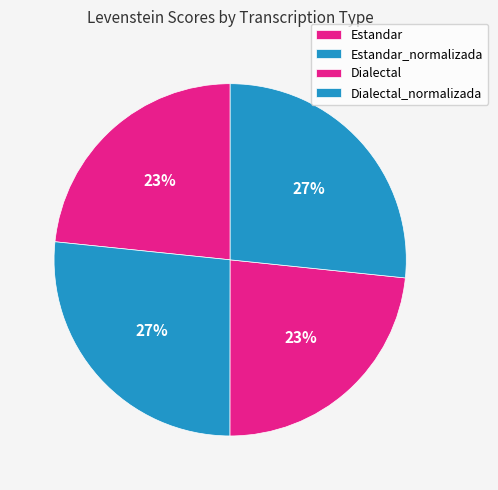

To the nearest percent, what is the average slice percentage?

25%